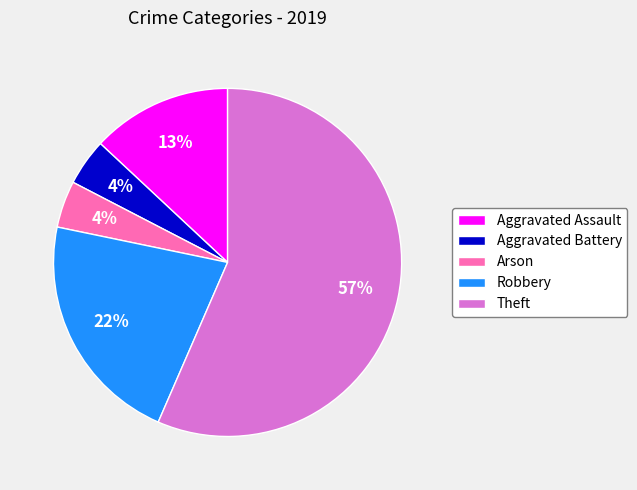

Count the number of slices in the pie.

5